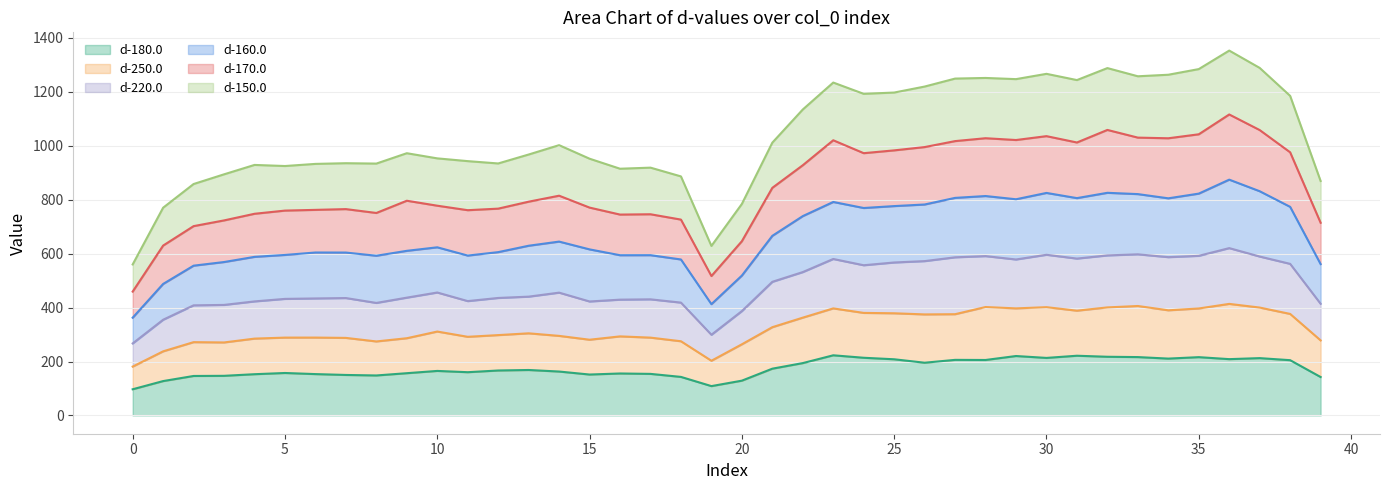

What is the total value across all series at 35?

1284.2